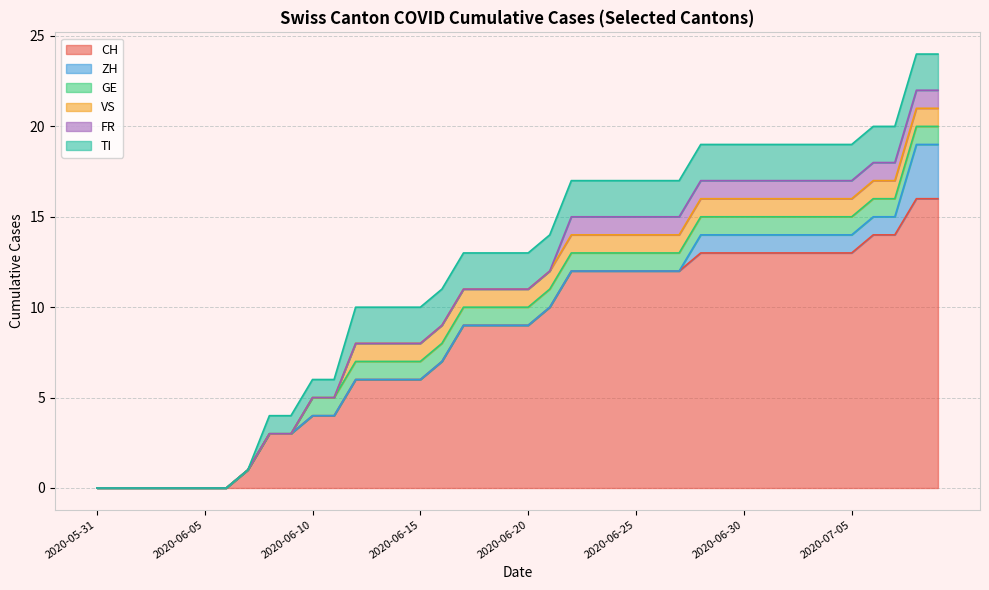

Read the ZH value at 2020-07-09.

3